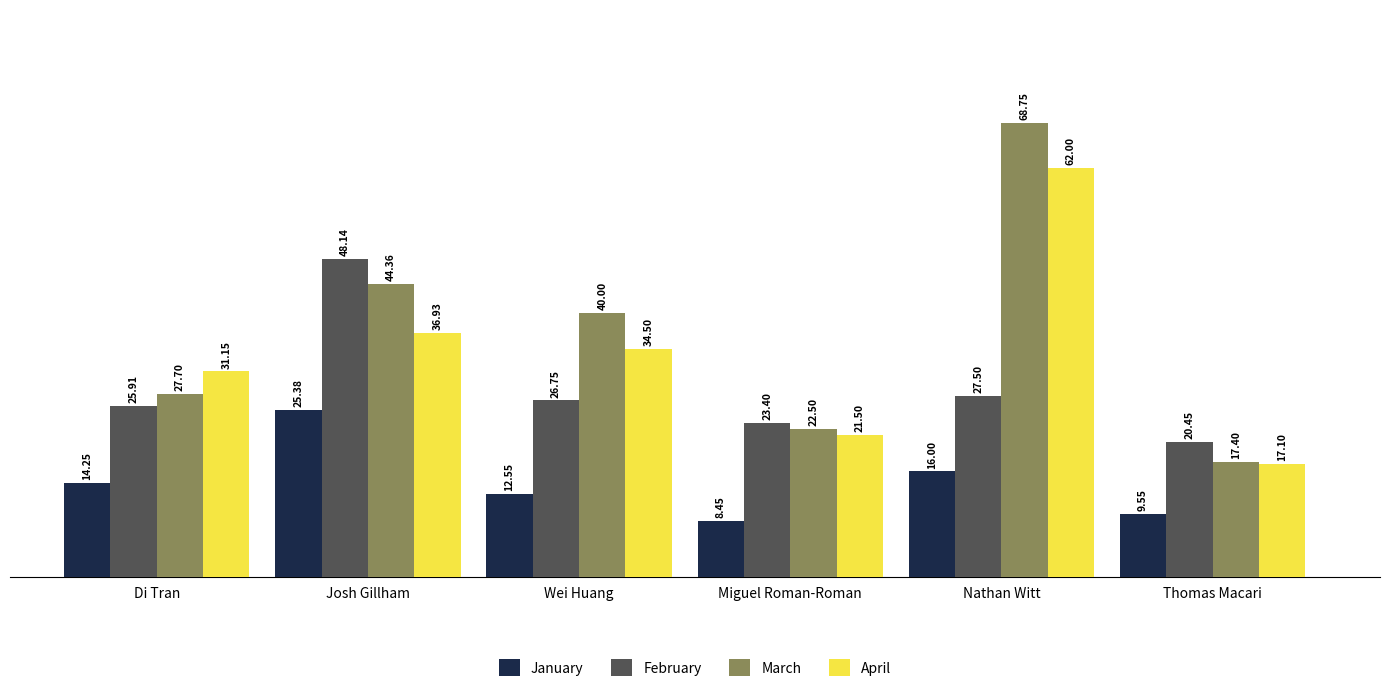

Is it true that February equals 18.9 at Nathan Witt?

False